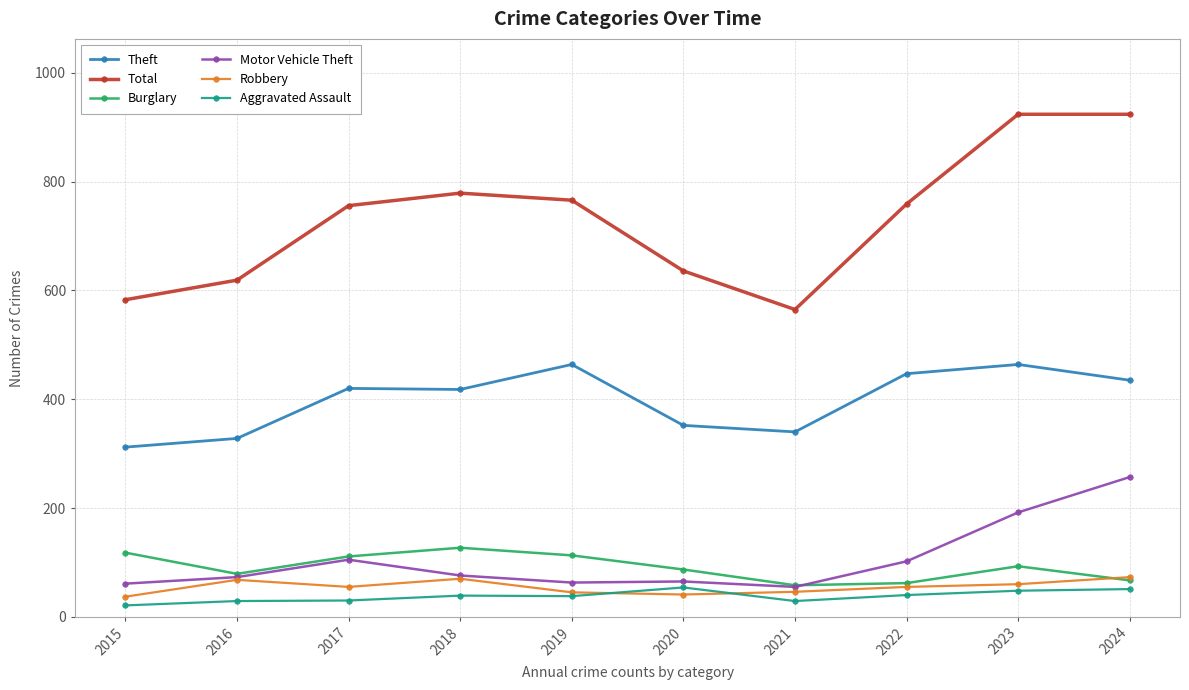

Which series has the largest range (max minus min)?

Total